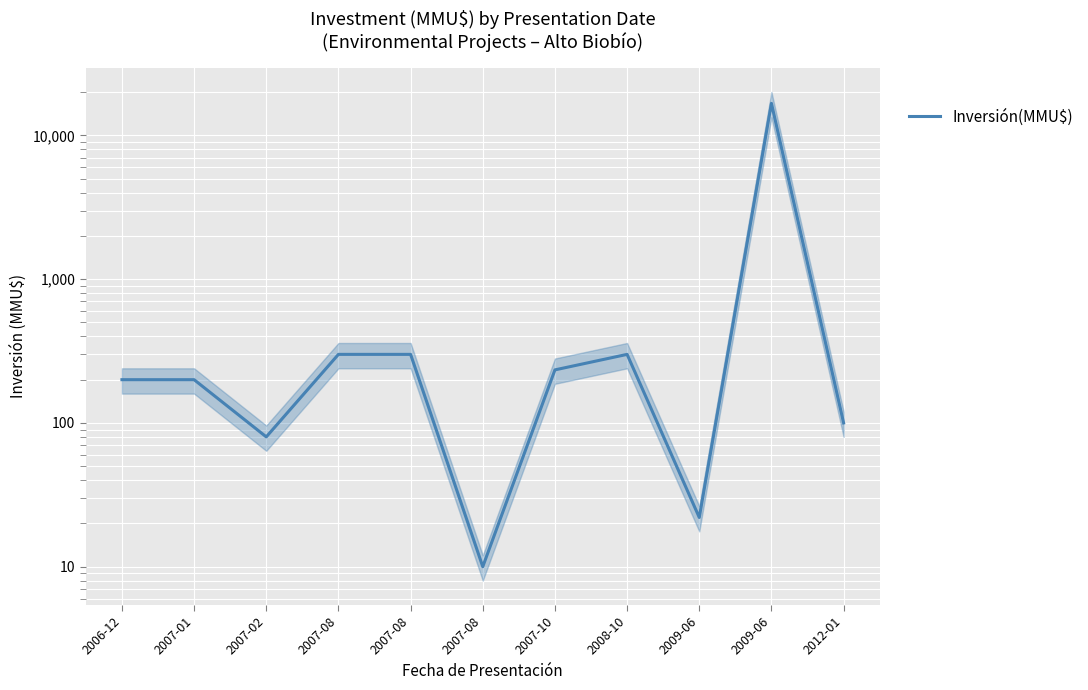

Reading right to left, list all the values displayed in this chart.

100	16736	22	300	234	10	300	300	80	200	200